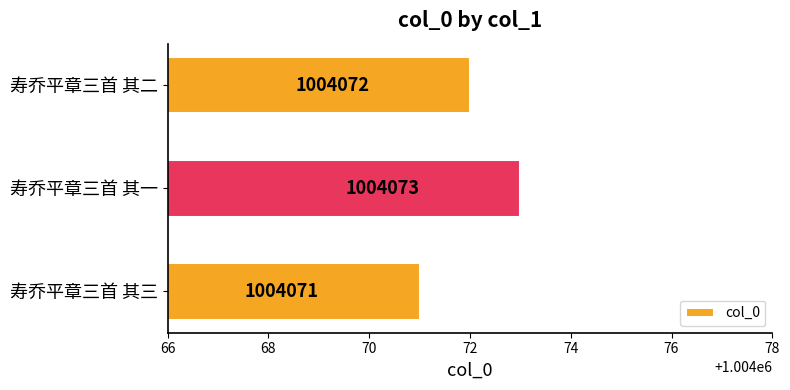

Reading bottom to top, list all the values displayed in this chart.

寿乔平章三首 其三=1004071	寿乔平章三首 其一=1004073	寿乔平章三首 其二=1004072